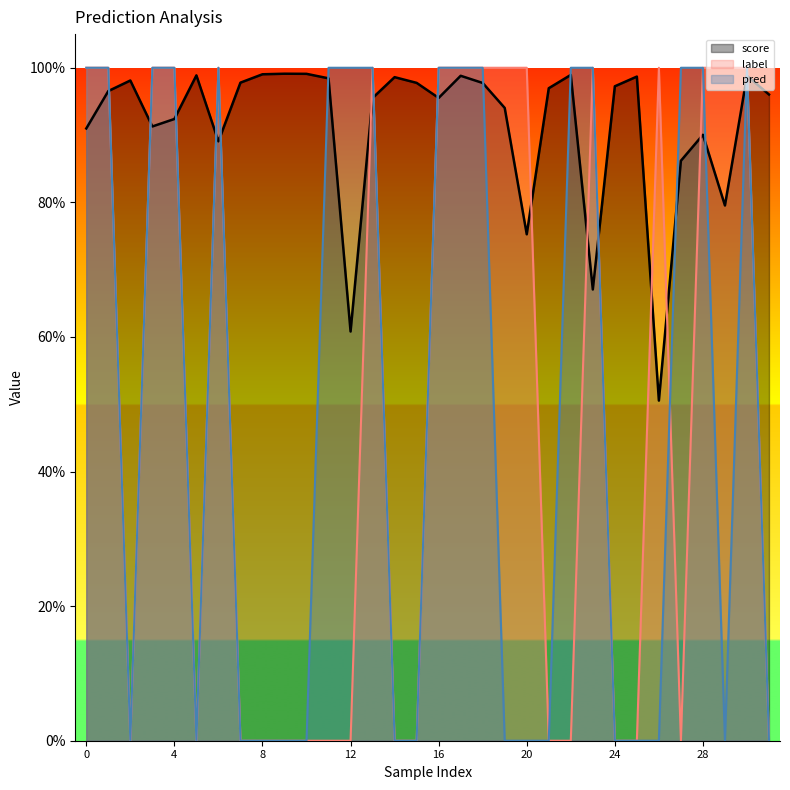

How many lines are shown in the chart?

3